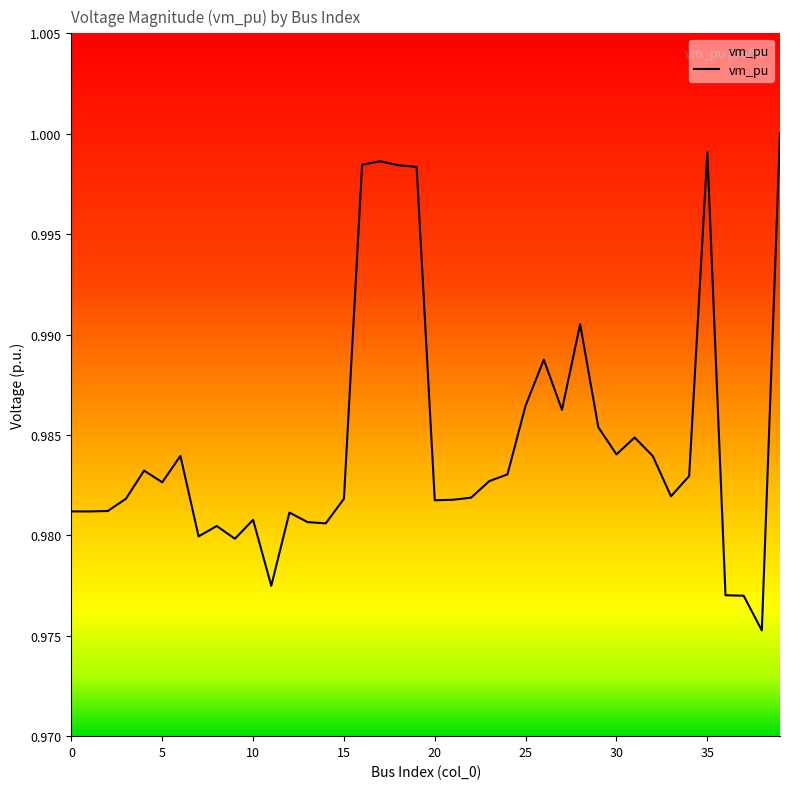

At which category does the chart reach its minimum across all series?

38